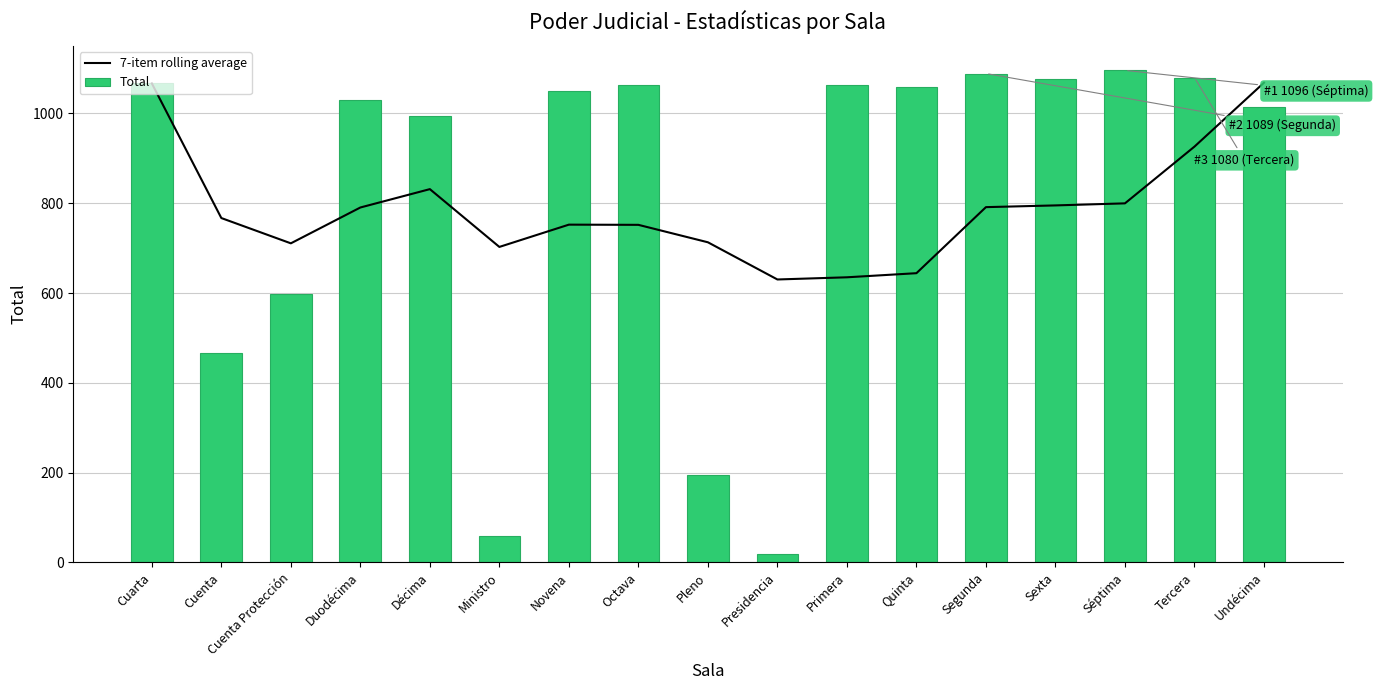

Reading right to left, transcribe all the data shown in this chart.

7-item rolling average: 1068.4	926.1	799.7	795.1	791.3	644.1	635.0	630.1	713.0	751.9	752.3	702.7	831.4	790.5	710.7	767.0	1067.0
Total: 1014.0	1080.0	1096.0	1077.0	1089.0	1059.0	1064.0	18.0	195.0	1064.0	1050.0	59.0	995.0	1030.0	598.0	467.0	1067.0